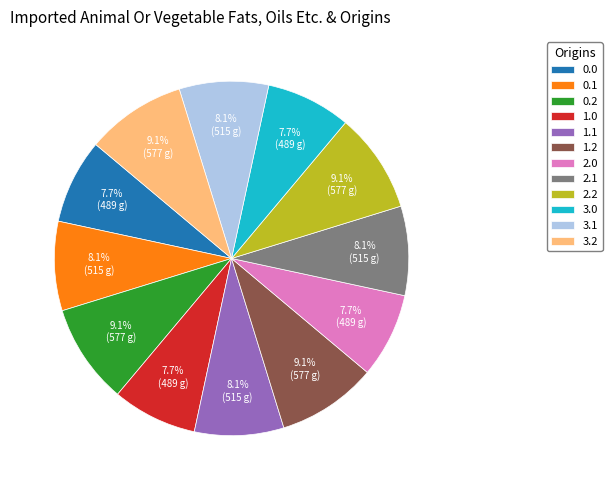

Is there a majority slice in this chart?

No